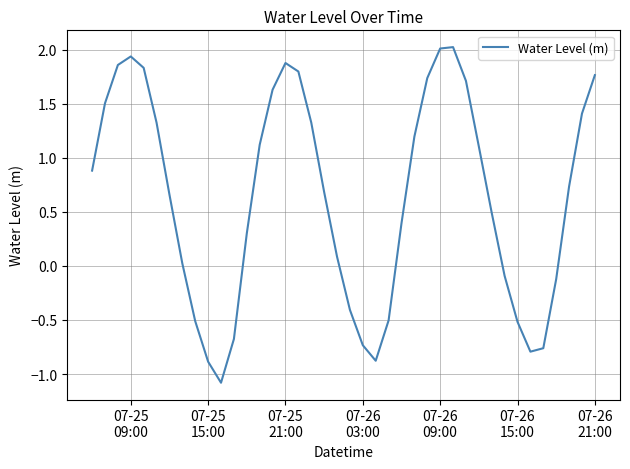

How many interior local peaks (higher than both neighbors) does the data have?

3